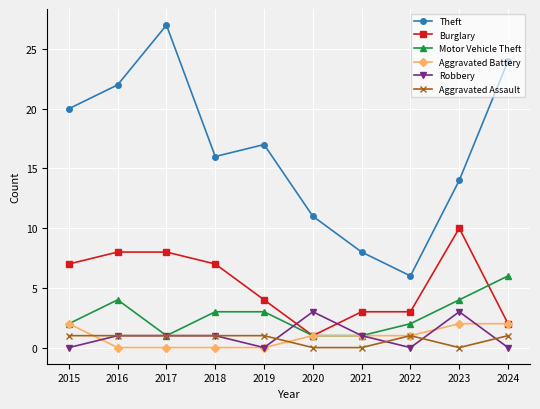

Is it true that Burglary equals 1 at 2020?

True